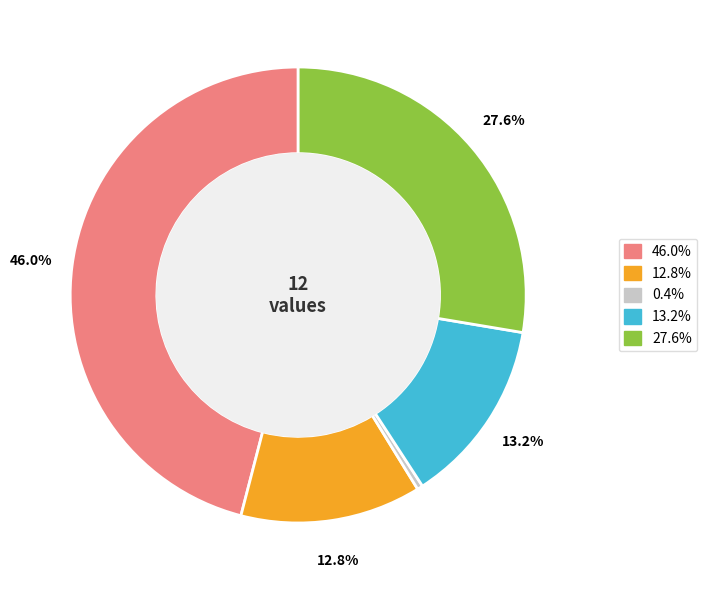

Is there a majority slice in this chart?

No